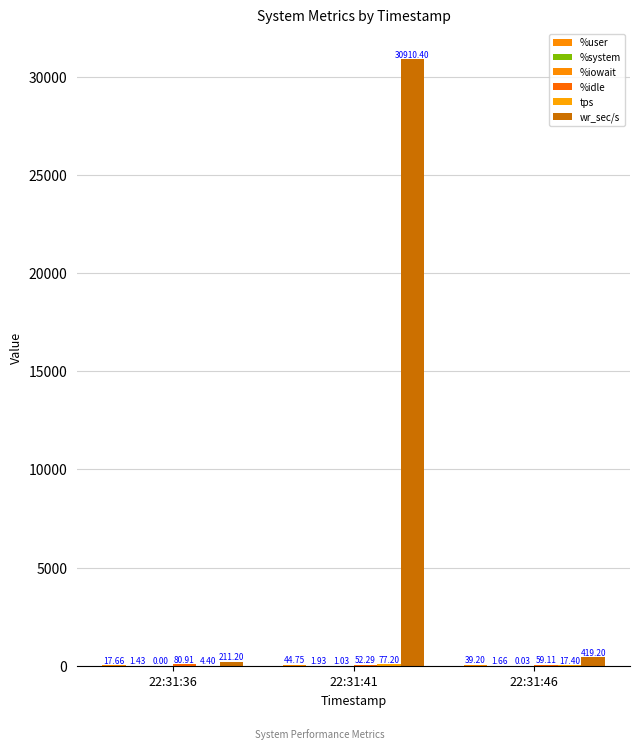

At which label is wr_sec/s closest to 15560?

22:31:46